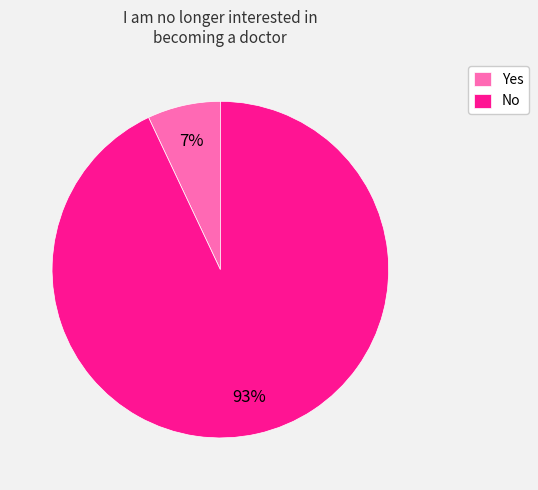

Count the number of slices in the pie.

2